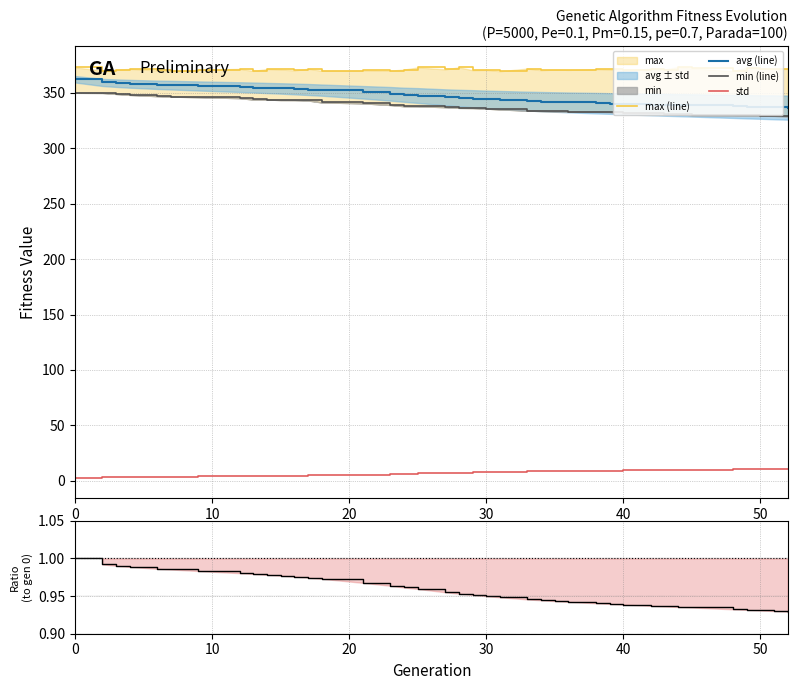

List the series in order of their peak value, highest first.

max (line), avg (line), min (line), std, avg/avg[0]